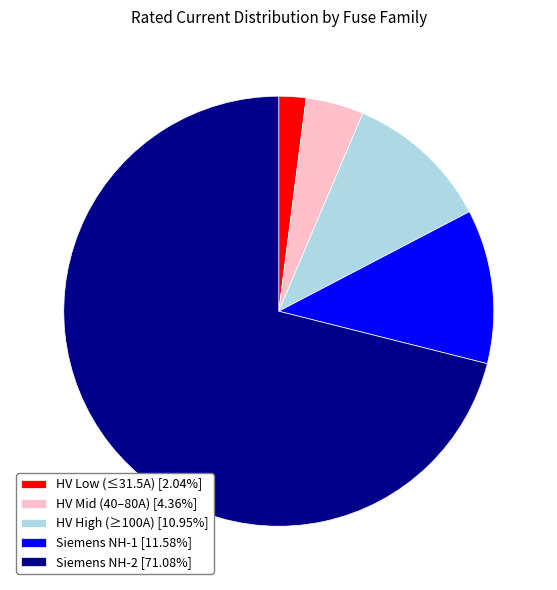

Count the number of slices in the pie.

5